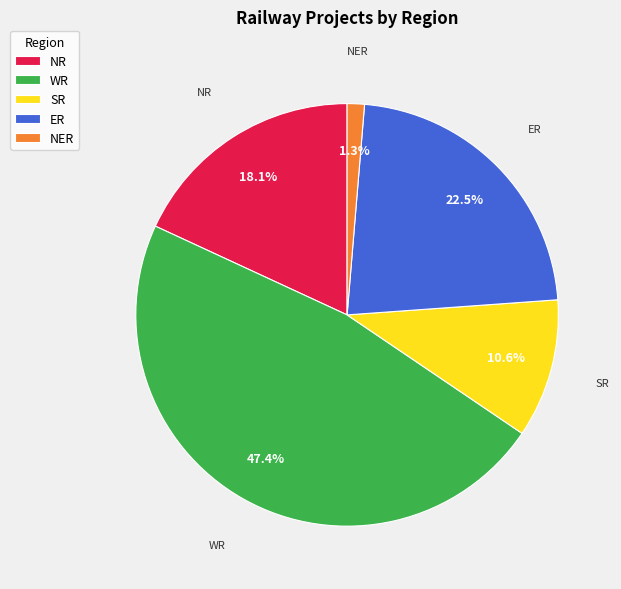

Is there any slice that represents more than half of the pie?

No